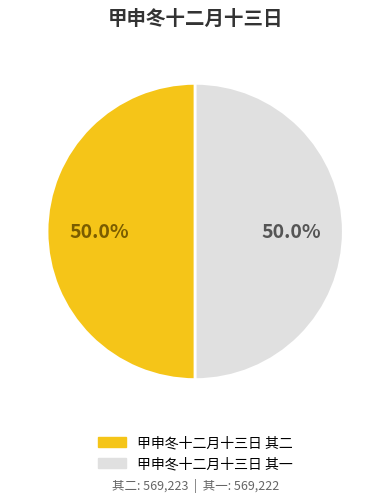

What percentage is the 甲申冬十二月十三日 其二 slice, to the nearest percent?

50%